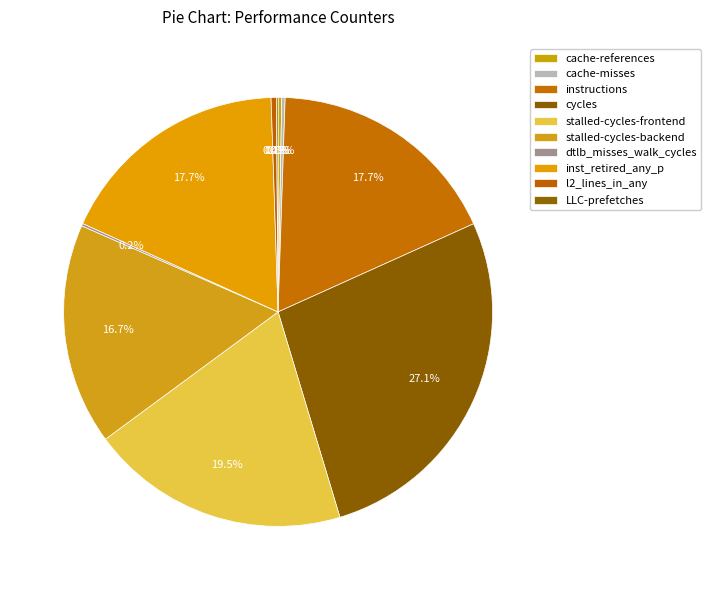

The dtlb_misses_walk_cycles slice represents 0% of the pie. True or false?

True